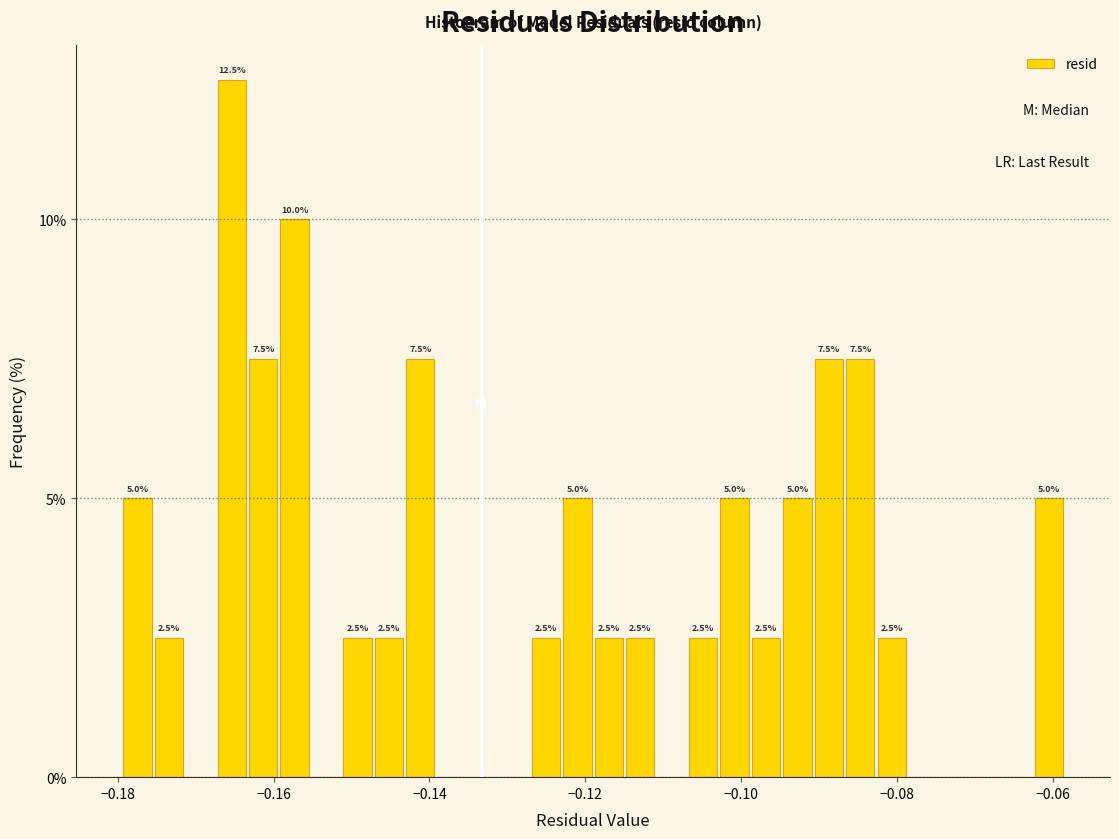

Read against the x-axis, roughly where is the centre of the tallest bar?

-0.166